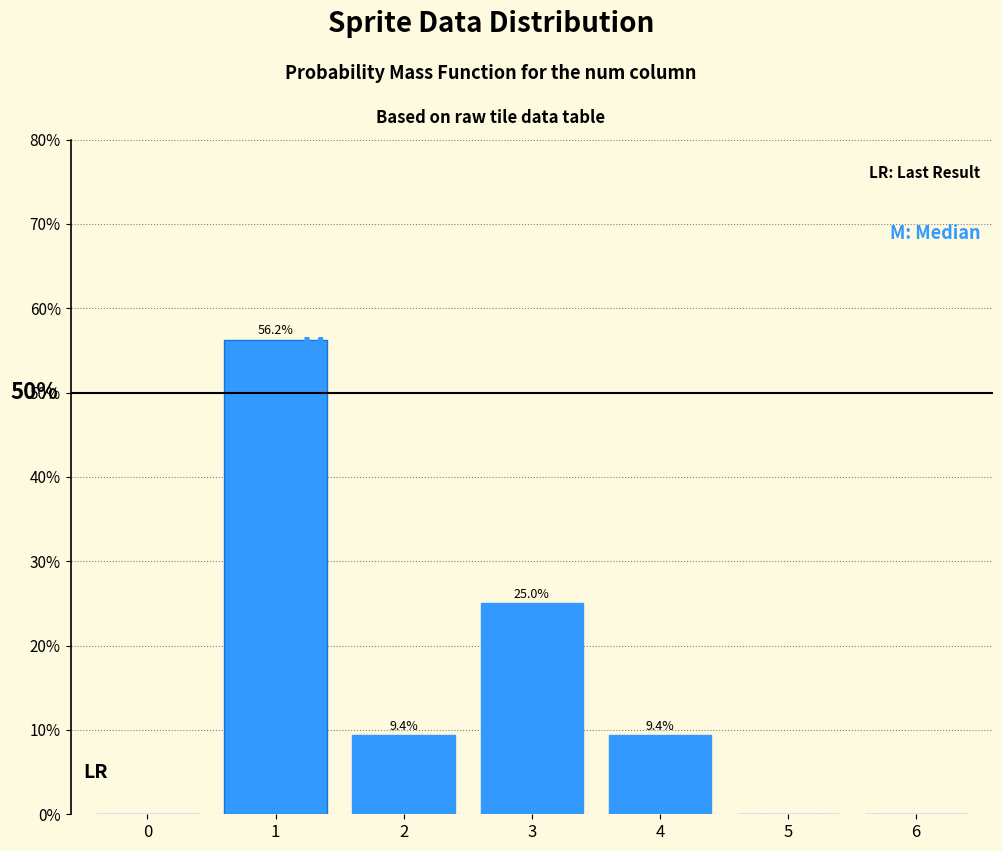

The value at 3 is 25.0. True or false?

True